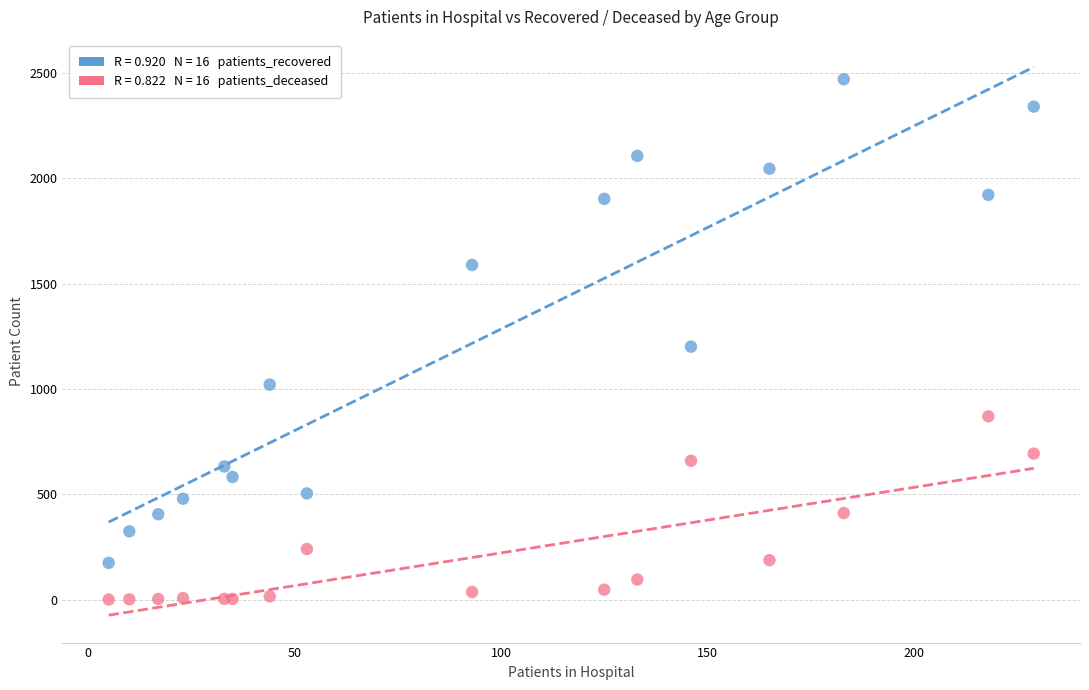

Across all series, what Y value is closest to 1235?

1201